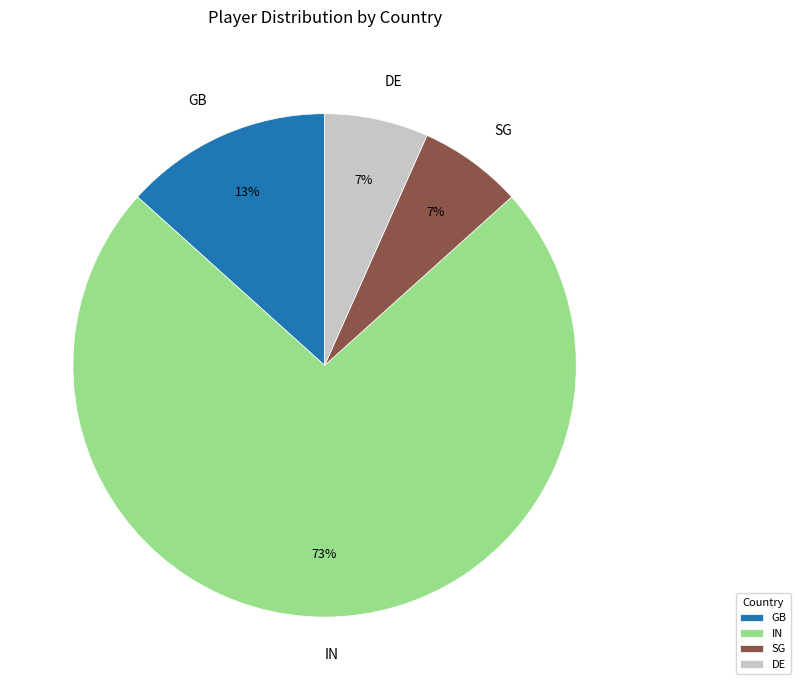

Between GB and DE, which is larger?

GB